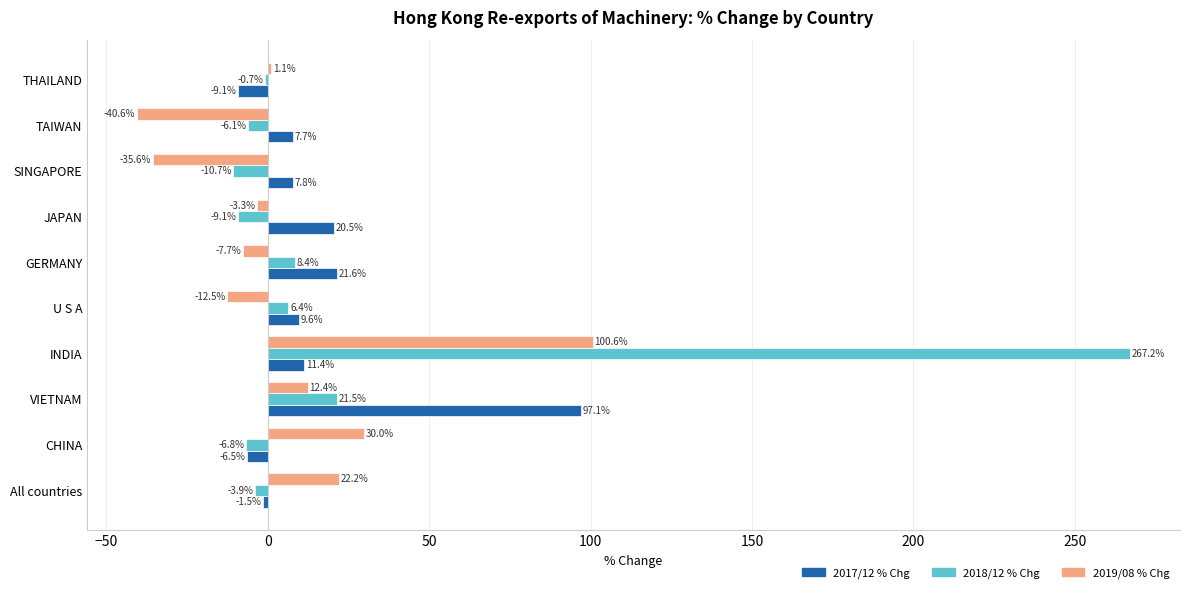

Is it true that 2018/12 % Chg equals 267.2 at INDIA?

True